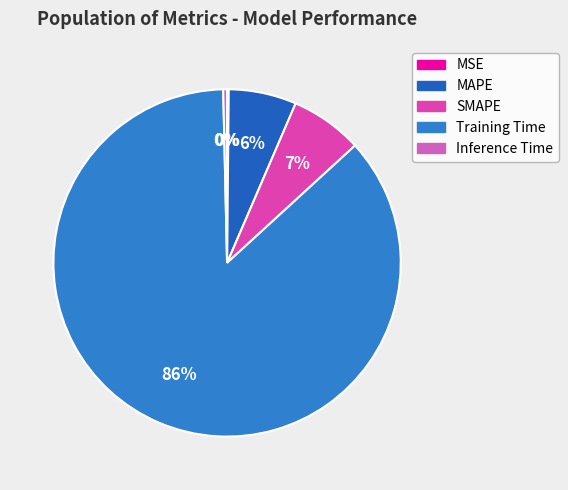

Which category has the smallest portion of the pie?

MSE